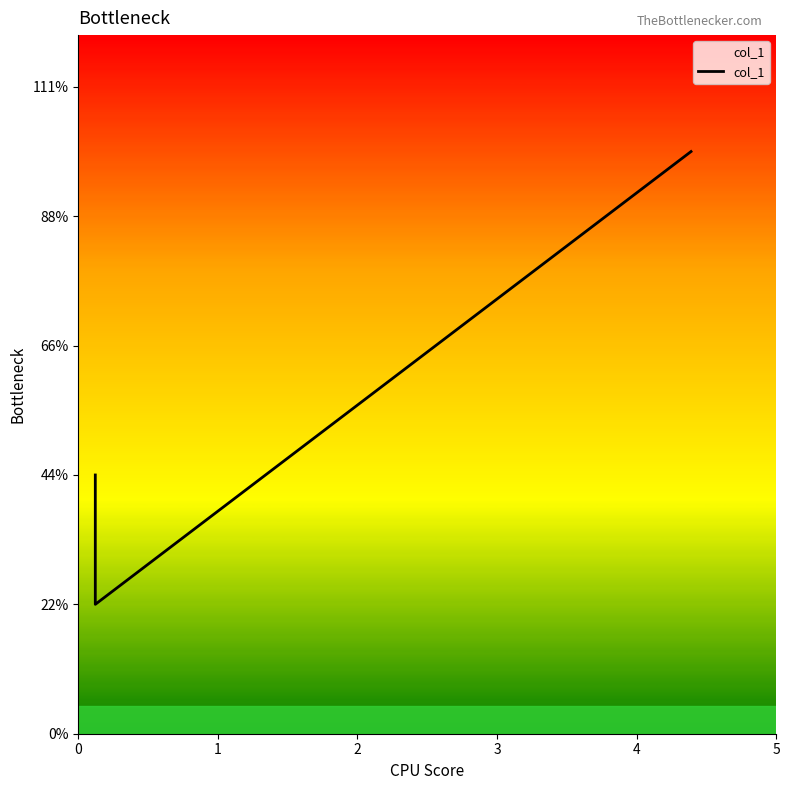

True or false: the data shows 1.3 at 1.

False